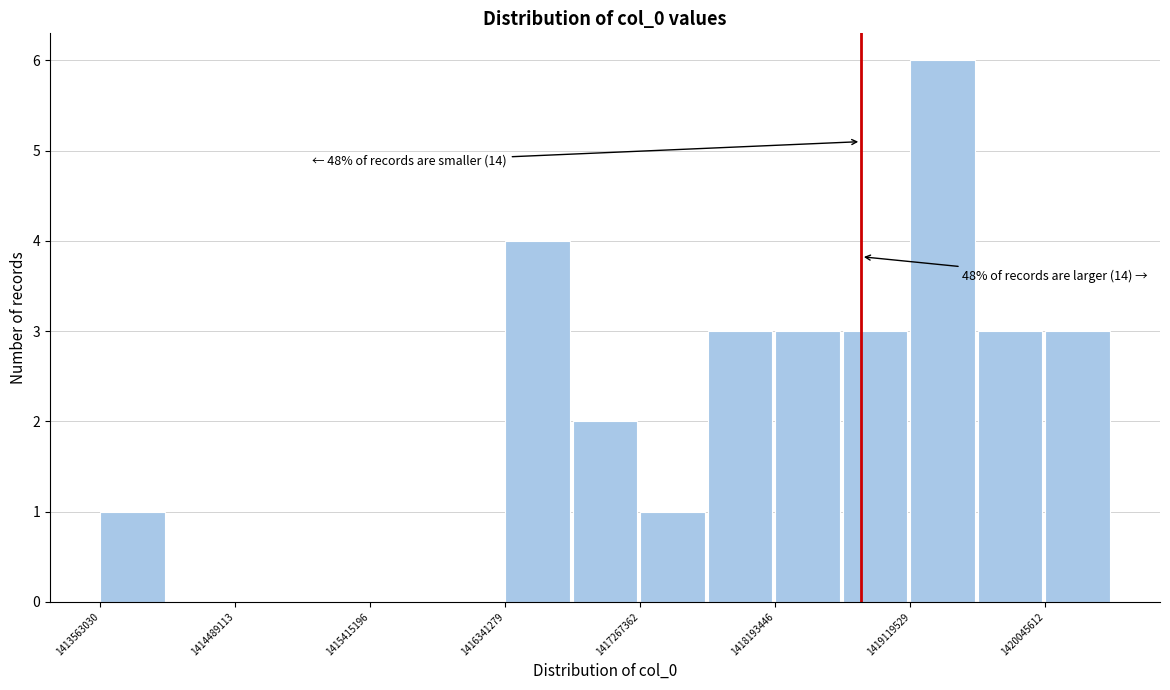

Over which range of the x-axis is the bar tallest?

1419100000 to 1419600000